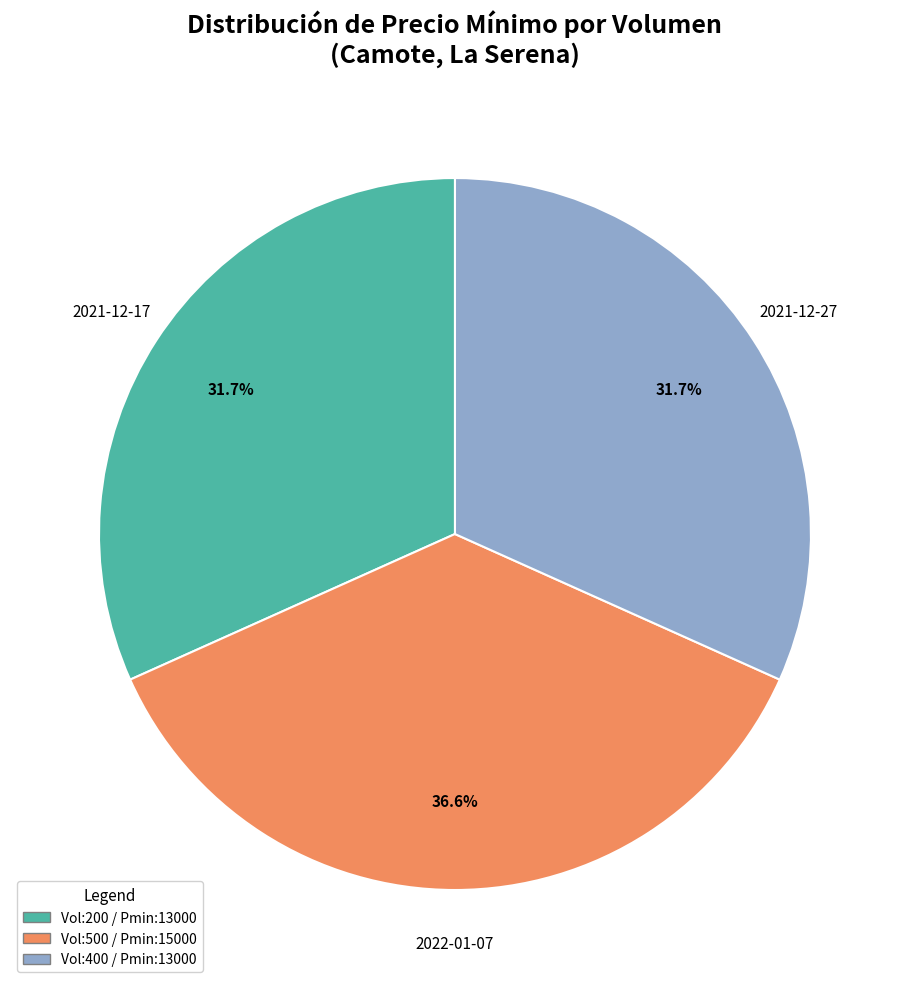

Is the sum of Vol:500 / Pmin:15000 and Vol:200 / Pmin:13000 greater than half?

Yes